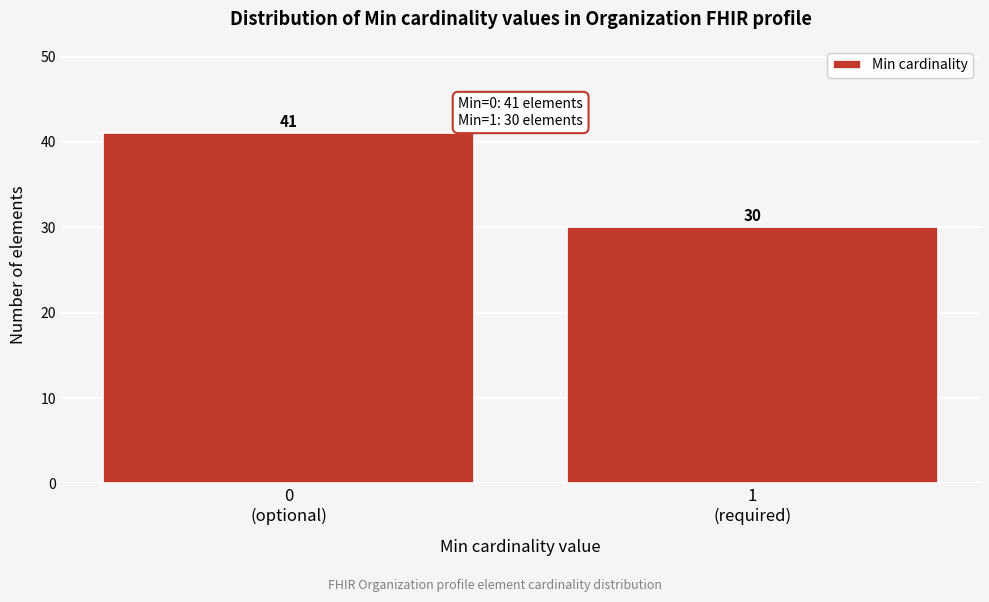

Reading left to right, transcribe all the data shown in this chart.

41	30